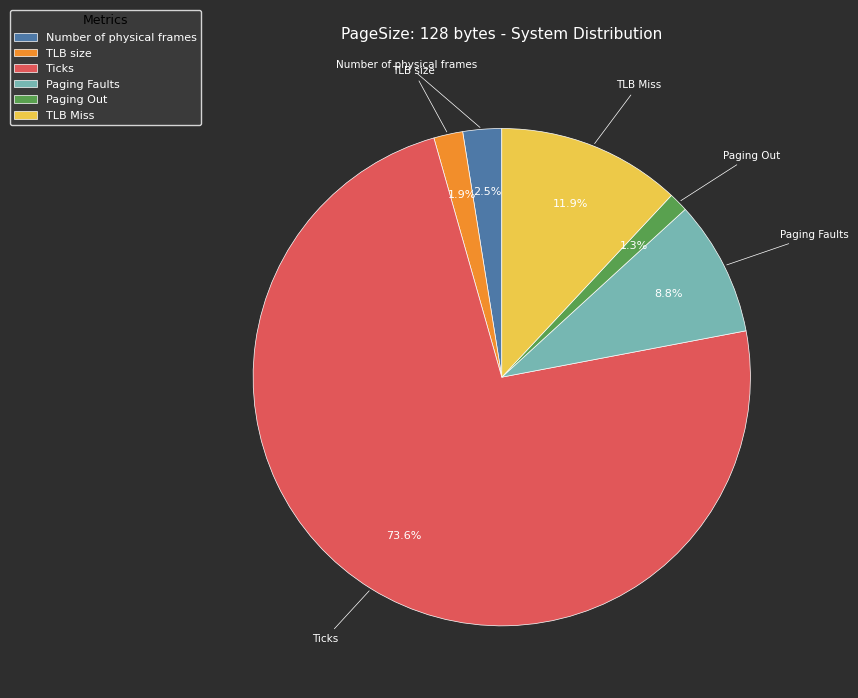

Is there a majority slice in this chart?

Yes